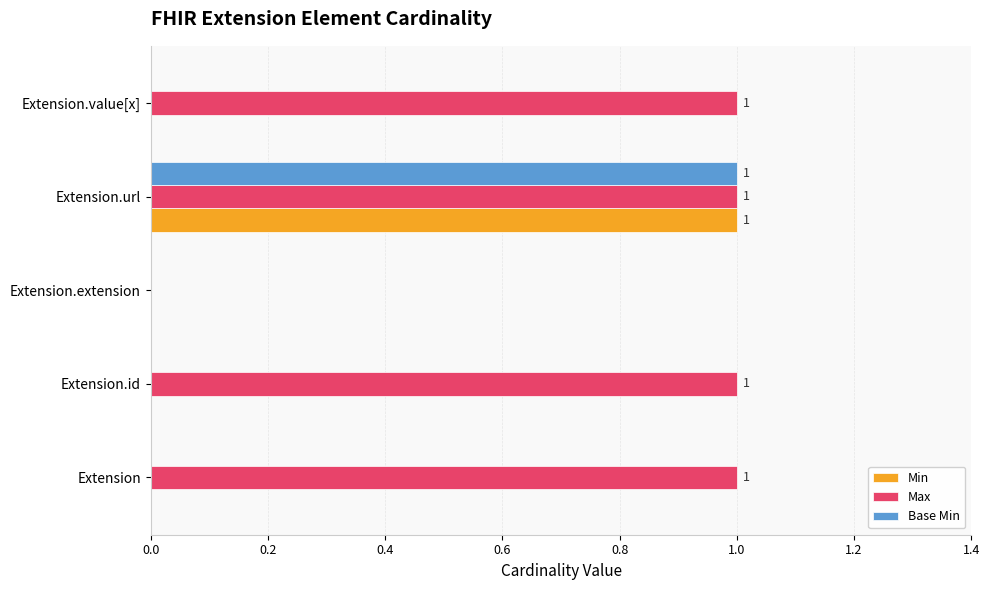

At which category is the sum across all series the highest?

Extension.url